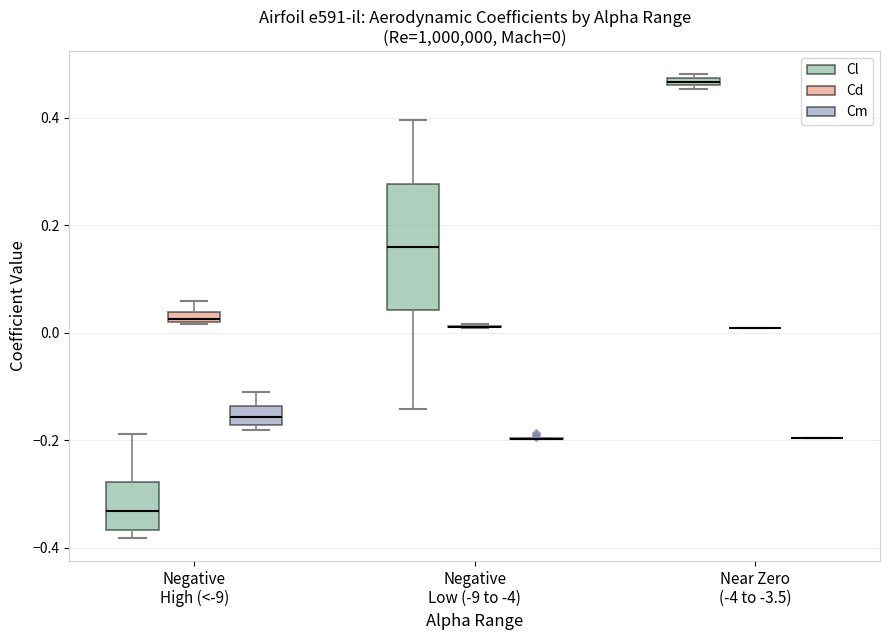

Comparing the boxes themselves (not the whiskers), which one is the tallest?

Negative Low (-9 to -4) (Cl)